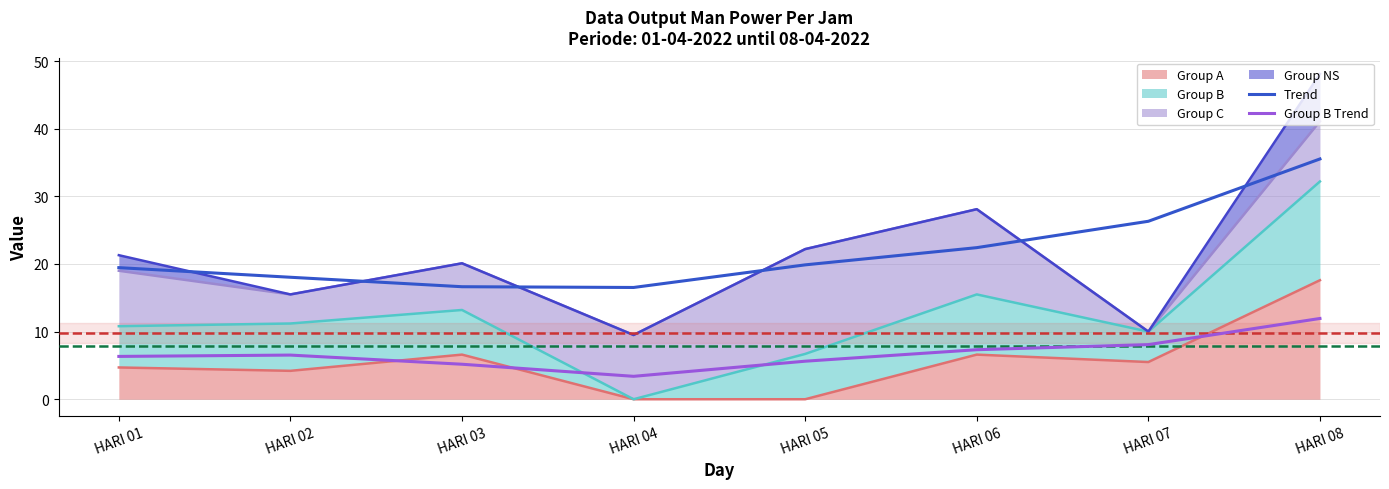

How many data points in Trend are above 19?

5